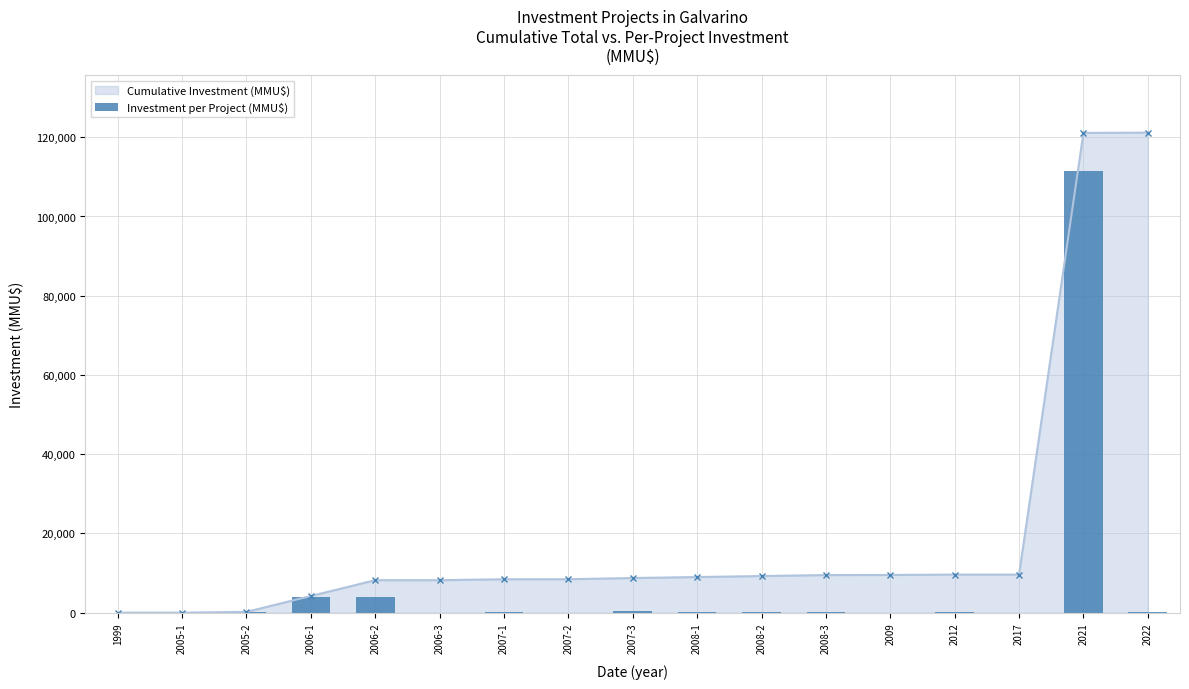

What is the maximum value for Cumulative Investment (MMU$)?

121155